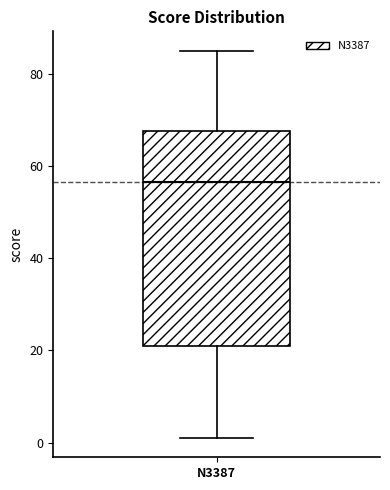

Read this box plot against the y-axis: the position of the median line, the range covered by the box, and the ends of both whiskers. The values are not printed on the chart, so give them approximately, as read against the axis.

median 56, box 22 to 68, whiskers 2 to 86